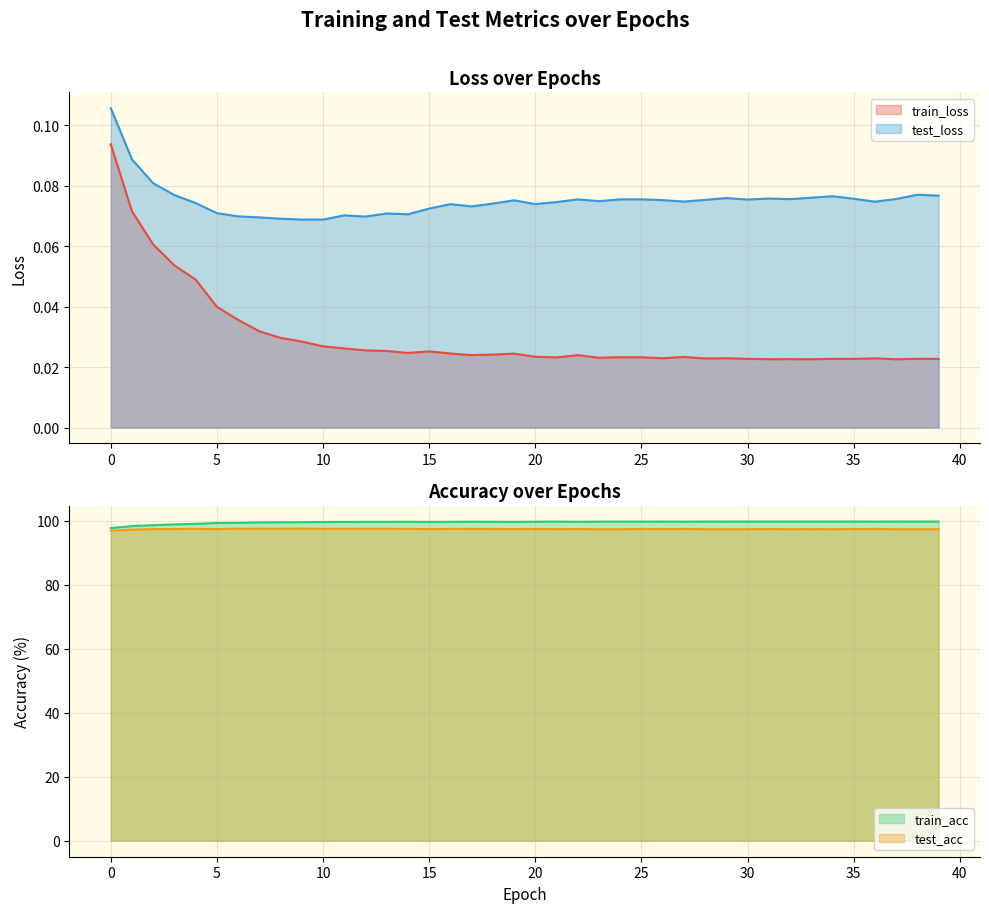

True or false: test_acc and test_loss intersect in this chart.

False